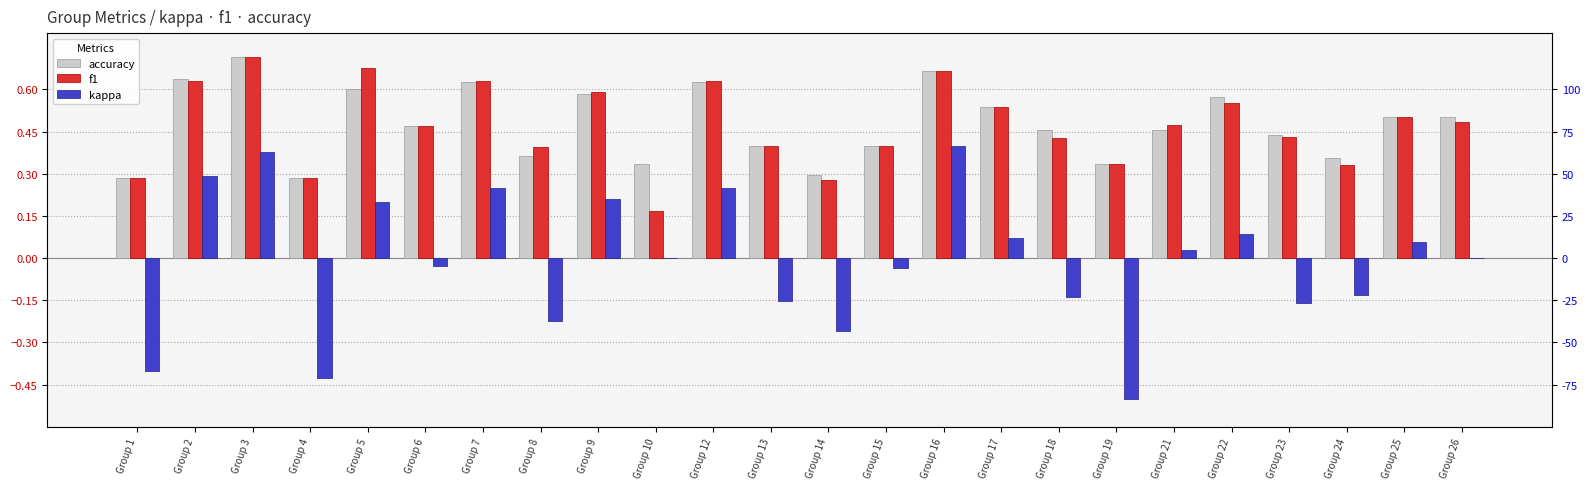

What is the sum of the f1 values at Group 6 and Group 12?

1.1